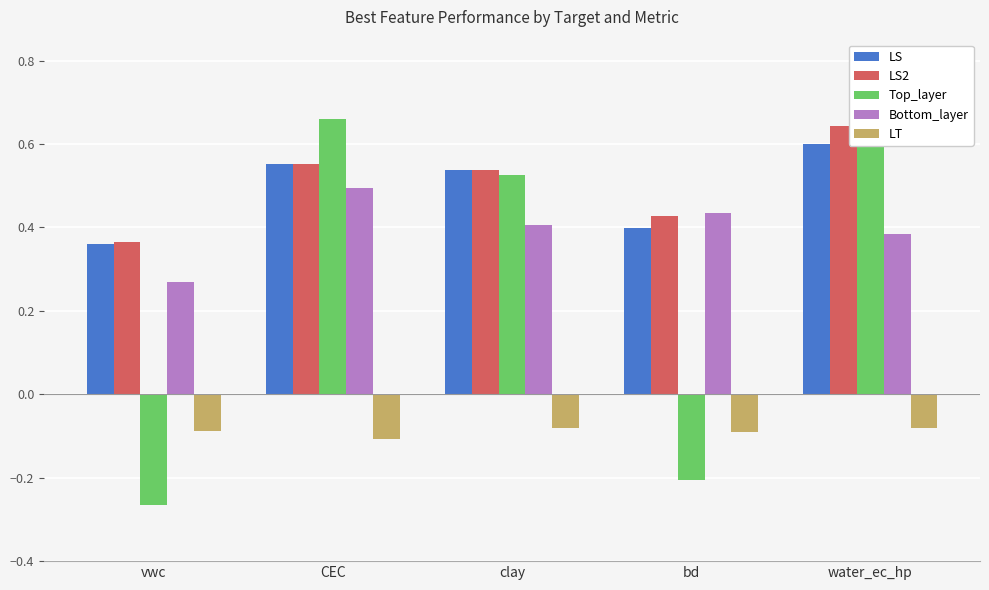

The value of Top_layer at clay is 0.8. True or false?

False